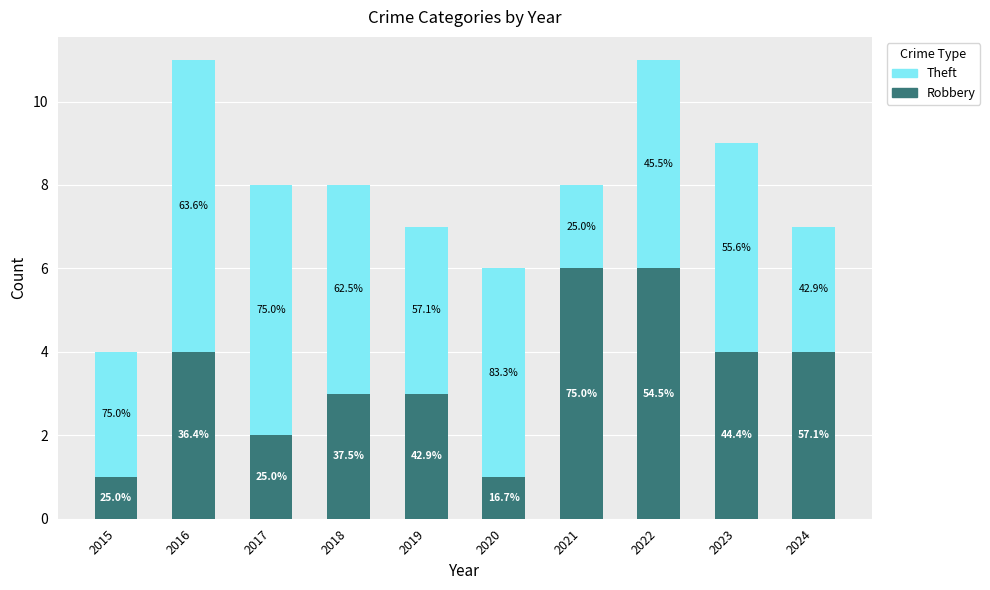

Rank the series at 2020 from lowest to highest value.

Robbery, Theft